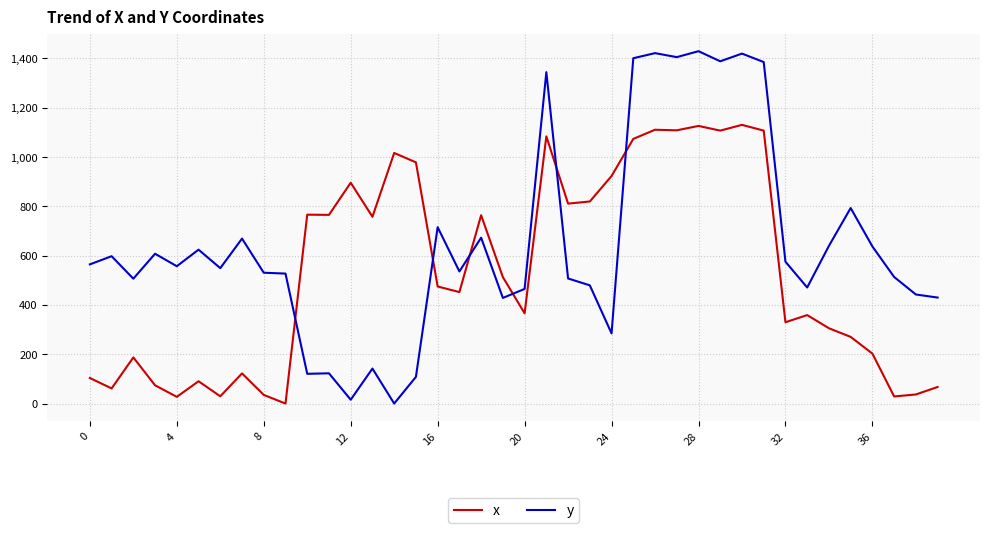

How many lines are shown in the chart?

2